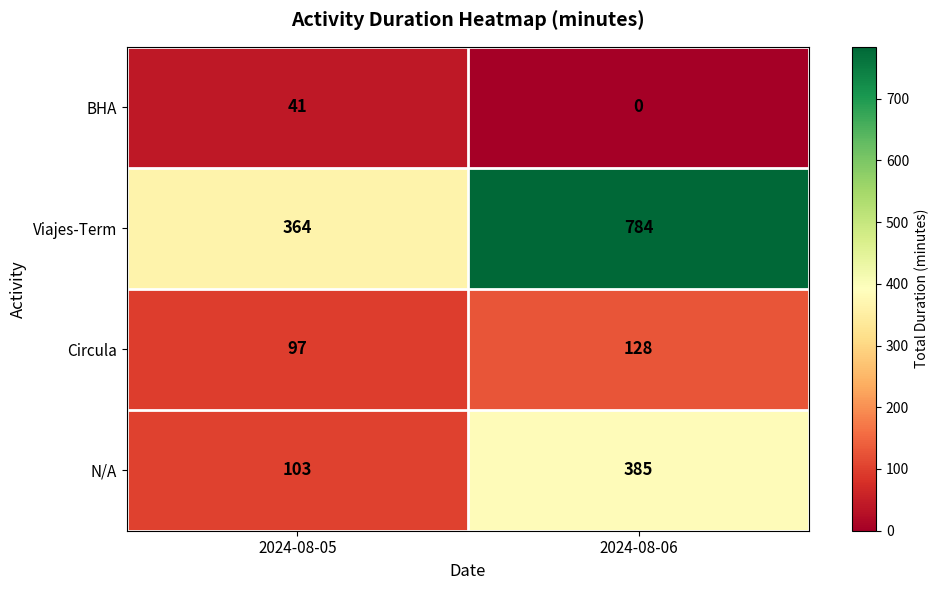

The N/A series shows 385 at 2024-08-06. True or false?

True